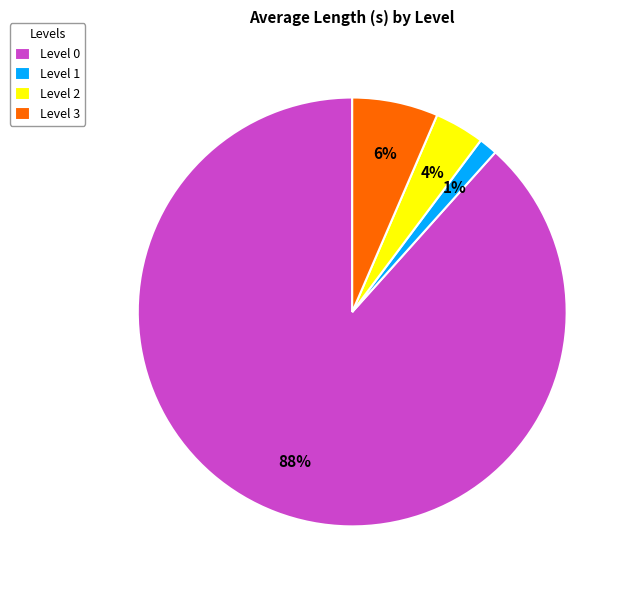

To the nearest percent, what is the difference between the Level 0 and Level 2 slice percentages?

85%